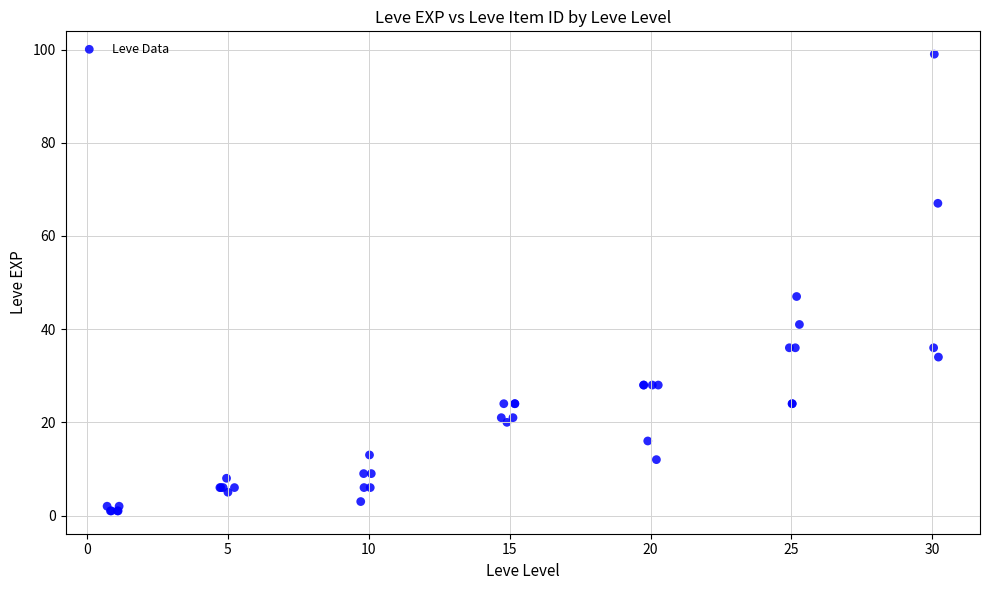

What Y value in the scatter plot is closest to 50?

47